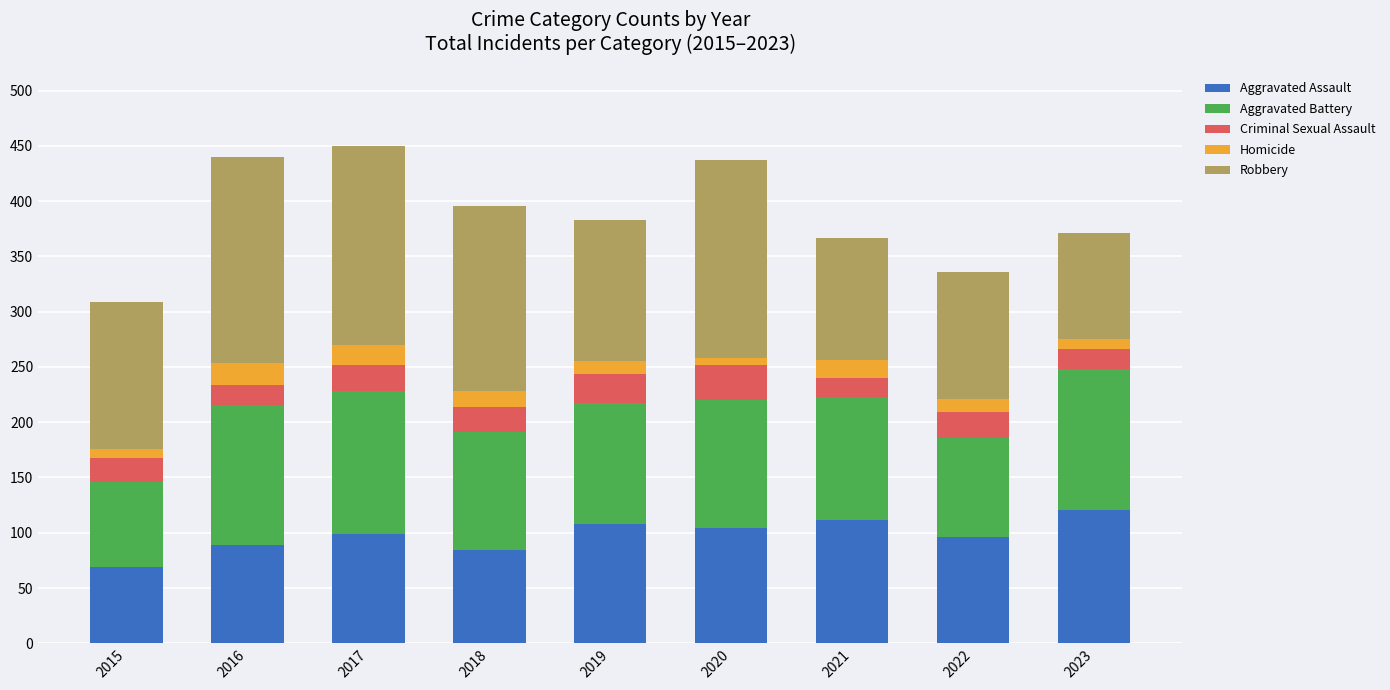

What is the total value across all series at 2016?

440